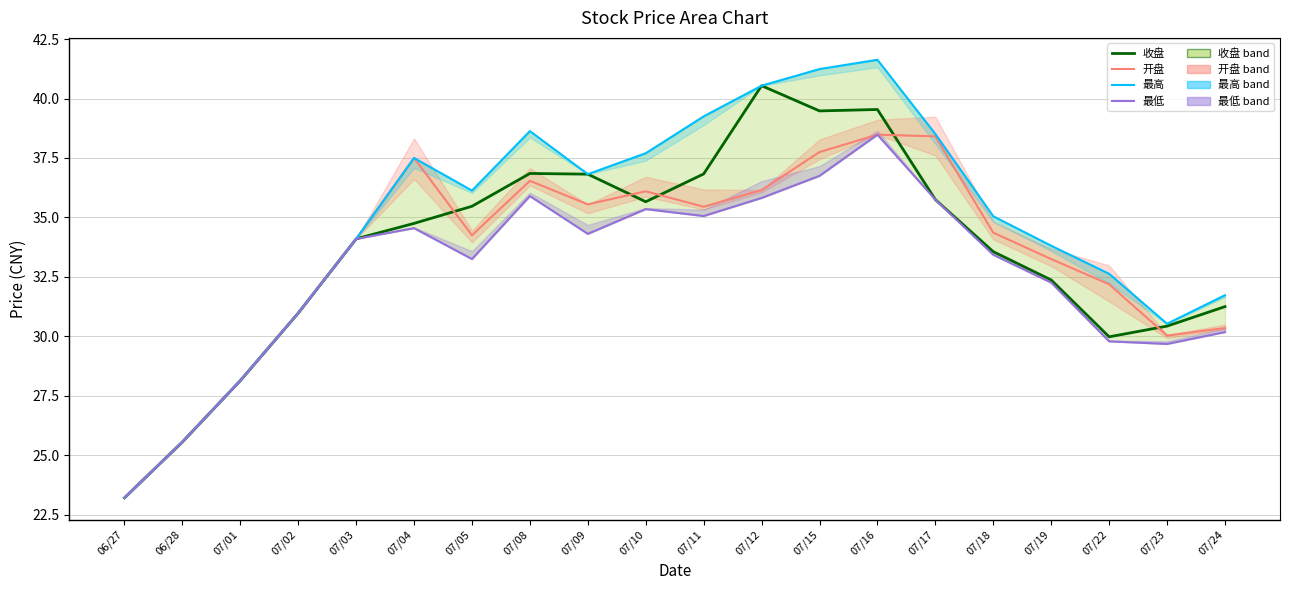

Does the chart have visible grid lines?

Yes